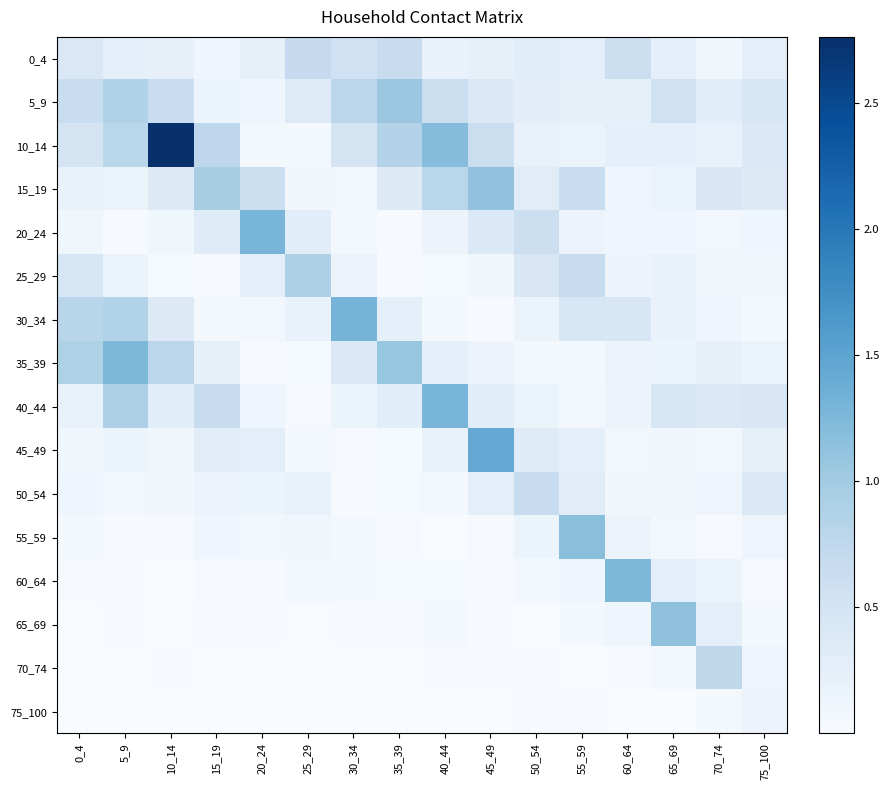

Rank the series by their maximum value, from lowest to highest.

75_100, 50_54, 0_4, 70_74, 25_29, 5_9, 15_19, 65_69, 55_59, 35_39, 60_64, 40_44, 20_24, 30_34, 45_49, 10_14